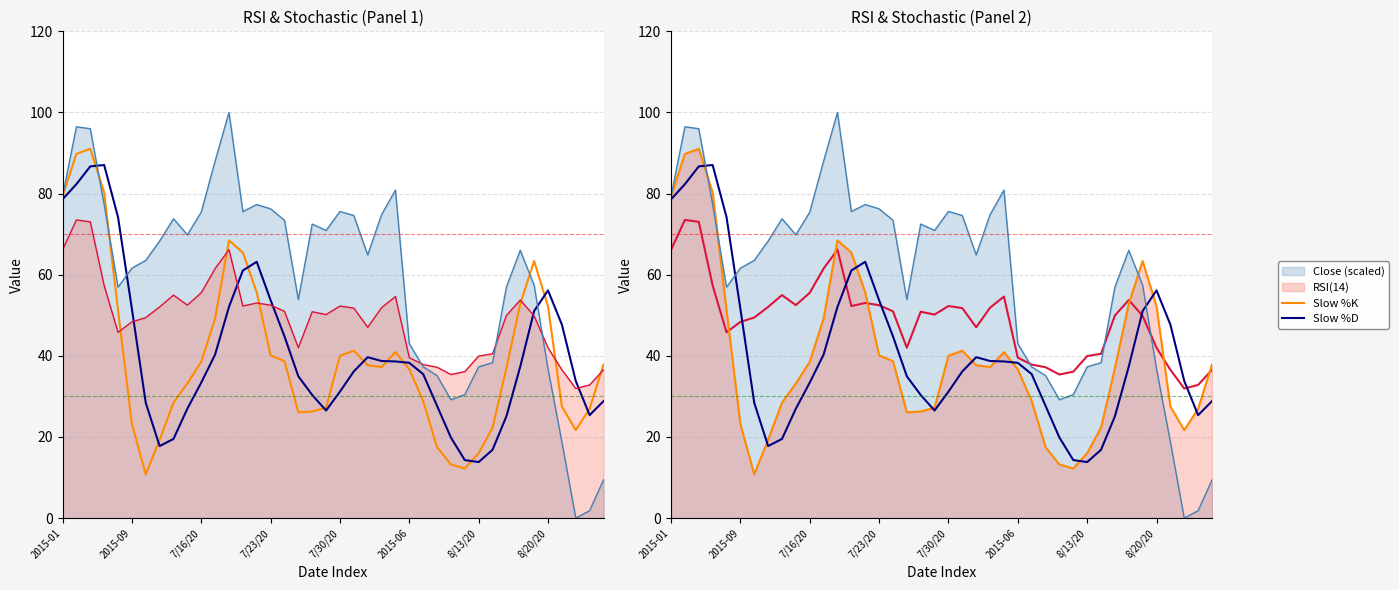

After their last crossing, which series has the higher values: RSI(14) or Slow %D?

RSI(14)